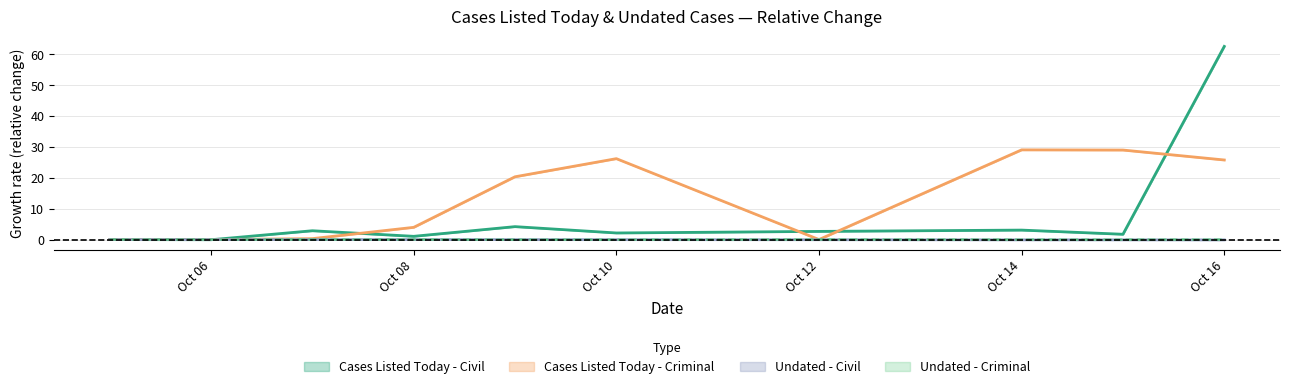

Rank the categories by Cases Listed Today - Criminal value from highest to lowest.

2025-10-14, 2025-10-15, 2025-10-10, 2025-10-16, 2025-10-09, 2025-10-08, 2025-10-07, 2025-10-12, 2025-10-05, 2025-10-06